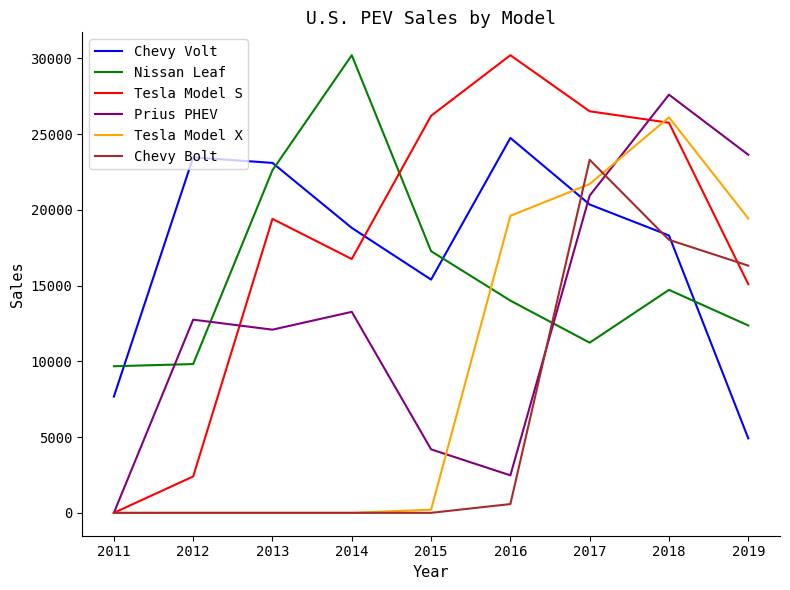

True or false: Nissan Leaf has a value of 8279 at 2016.

False